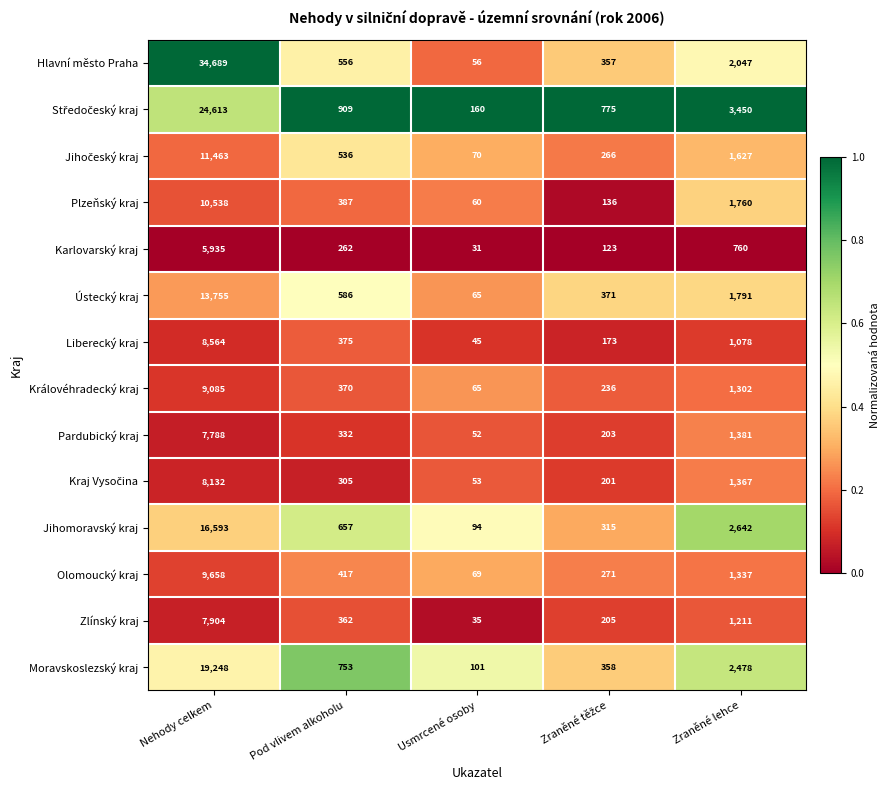

Which series has the largest range (max minus min)?

Hlavní město Praha